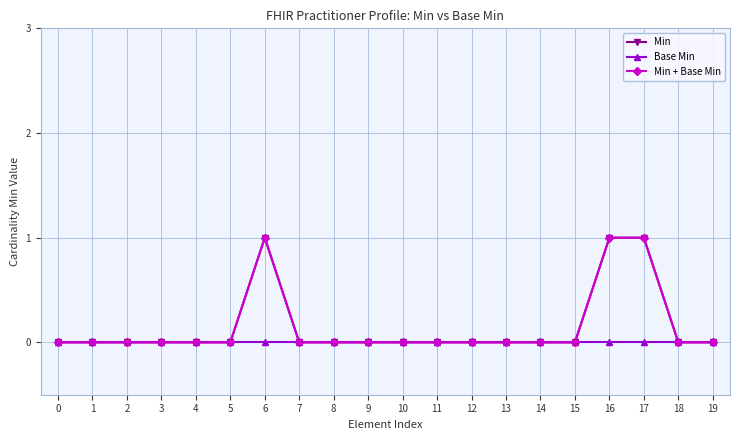

Which series has the largest total across all categories?

Min